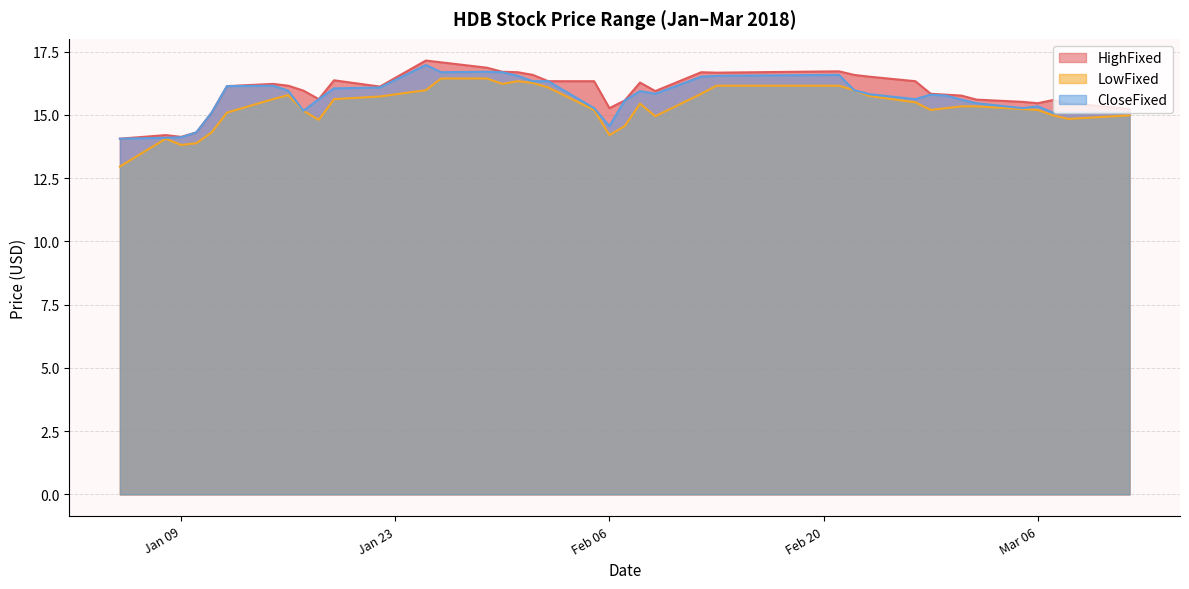

Reading left to right, transcribe all the data shown in this chart.

HighFixed: 14.1	14.2	14.1	14.3	15.1	16.1	16.2	16.2	16.0	15.6	16.4	16.1	17.1	17.1	16.9	16.7	16.7	16.6	16.3	16.3	15.3	15.6	16.3	15.9	16.7	16.7	16.7	16.6	16.5	16.3	15.8	15.8	15.8	15.6	15.5	15.5	15.6	15.4	15.4	15.2
LowFixed: 13.0	14.1	13.8	13.9	14.3	15.1	15.6	15.8	15.2	14.8	15.6	15.7	16.0	16.4	16.4	16.2	16.3	16.3	16.1	15.2	14.2	14.6	15.4	14.9	15.8	16.2	16.2	16.0	15.7	15.5	15.2	15.3	15.3	15.3	15.2	15.2	15.0	14.8	14.9	15.0
CloseFixed: 14.1	14.1	14.1	14.3	15.1	16.1	16.2	16.0	15.2	15.6	16.0	16.1	17.0	16.7	16.7	16.7	16.5	16.3	16.3	15.3	14.6	15.6	15.9	15.8	16.5	16.5	16.6	16.0	15.8	15.6	15.8	15.8	15.6	15.5	15.3	15.3	15.1	15.1	15.1	15.1